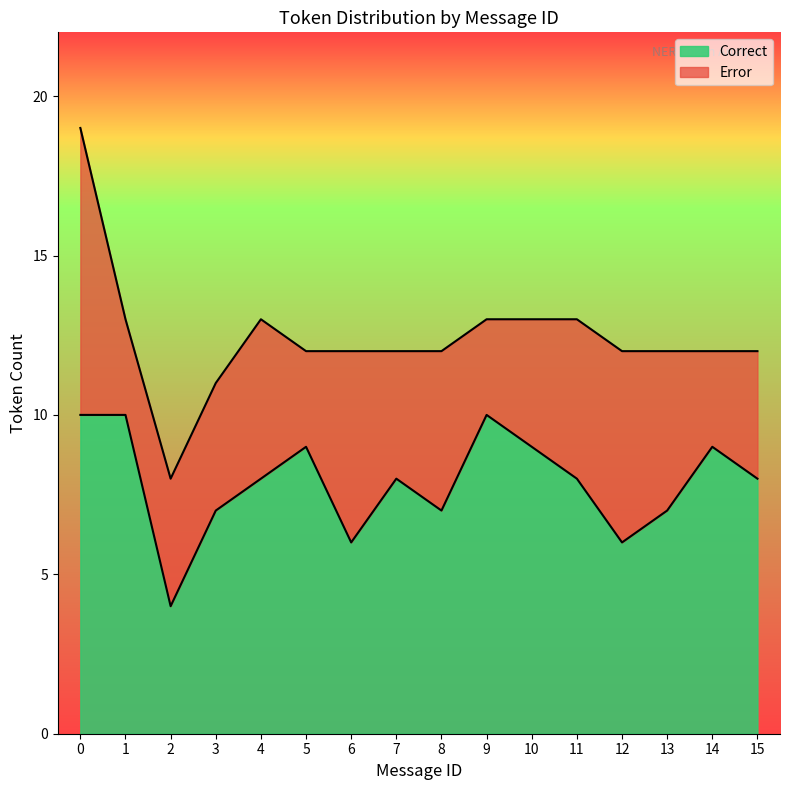

True or false: Correct has a value of 8 at 11.

True